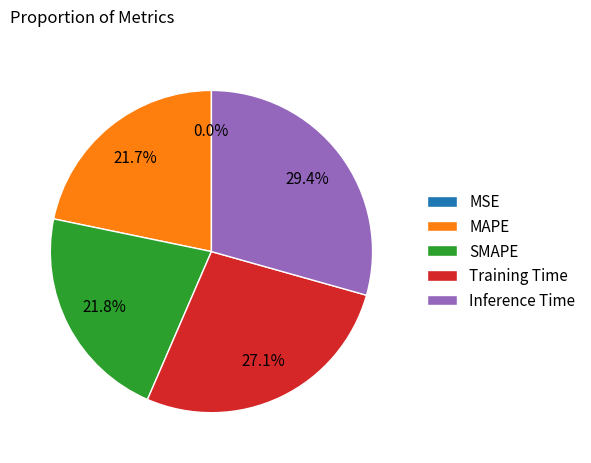

Which category has the biggest portion of the pie?

Inference Time